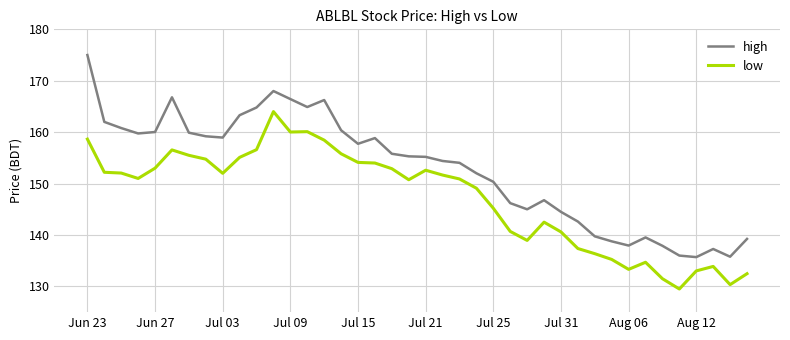

List the series in order of their overall mean, lowest first.

low, high